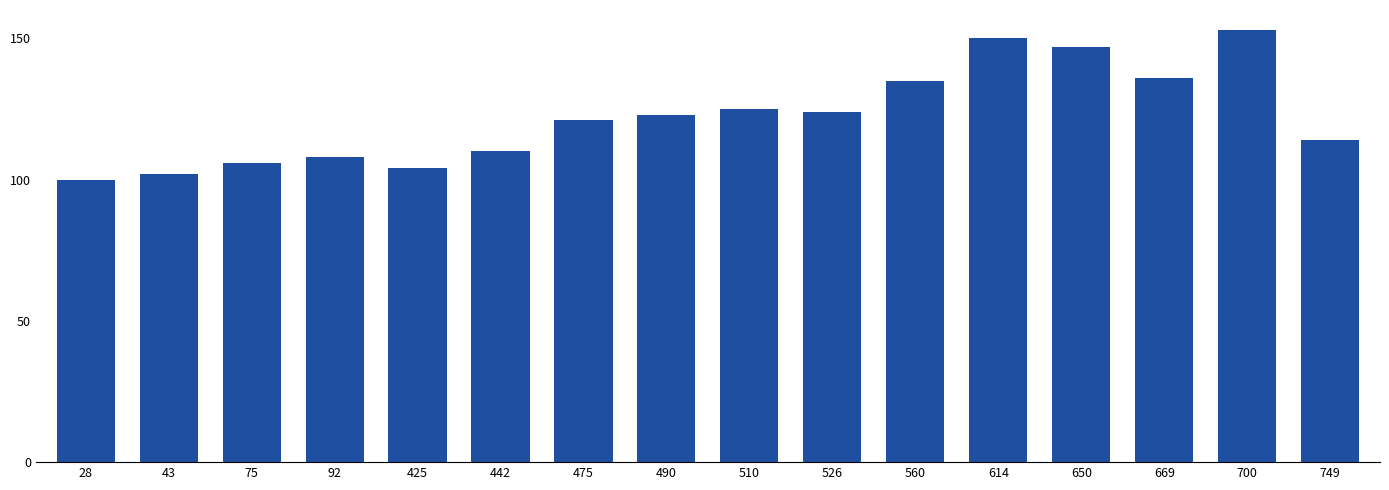

What value does the data have at 92?

108